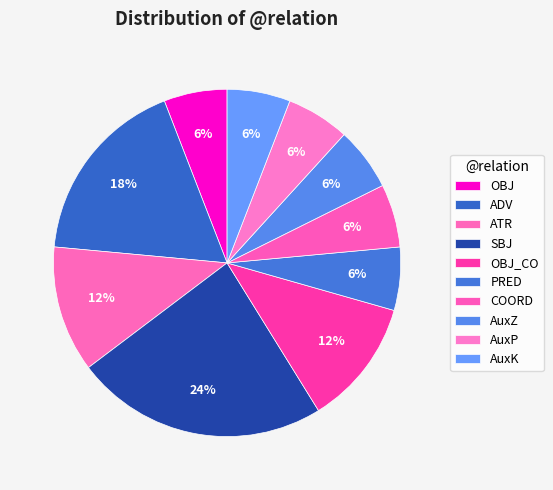

What percentage do OBJ and AuxK together represent?

11.8%